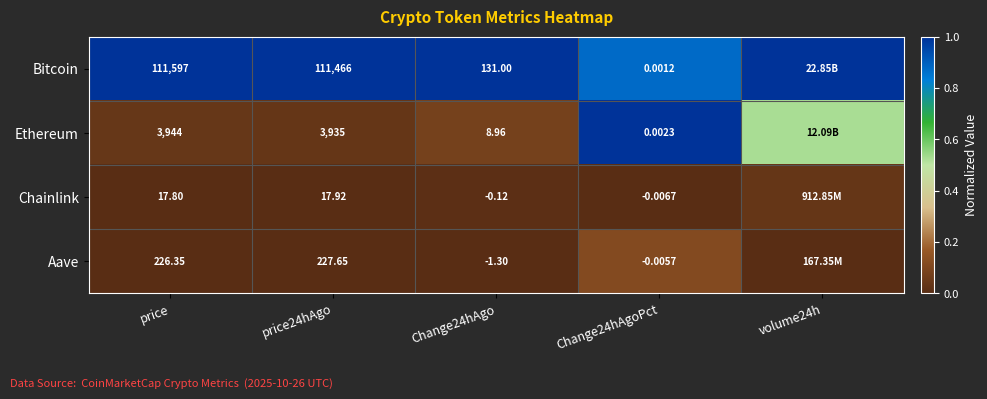

Is the value of Bitcoin at Change24hAgoPct greater than the value of Ethereum at Change24hAgoPct?

No